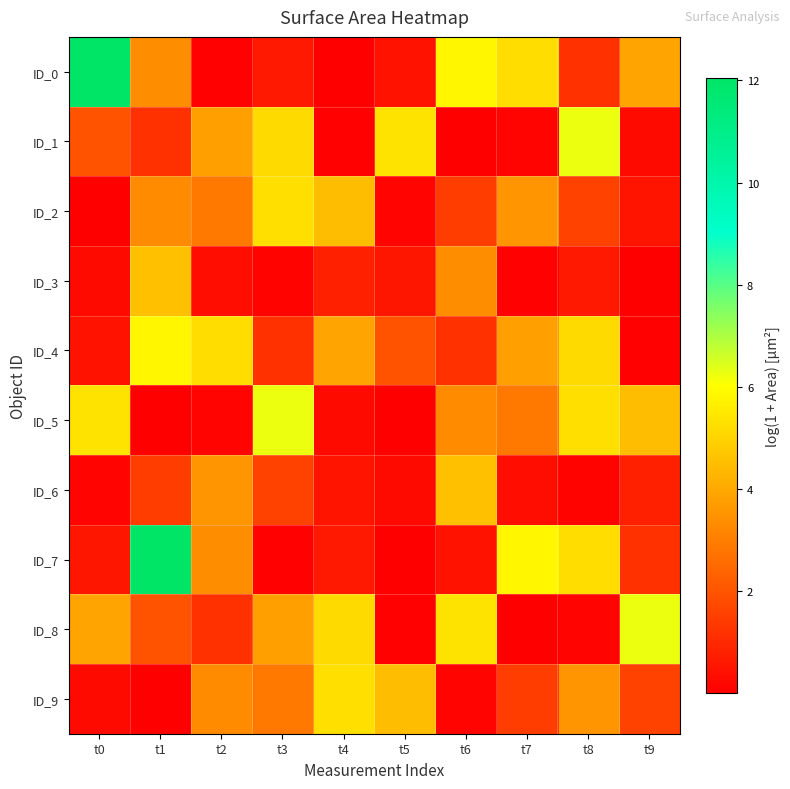

Between t4 and t9, which is larger?

t9